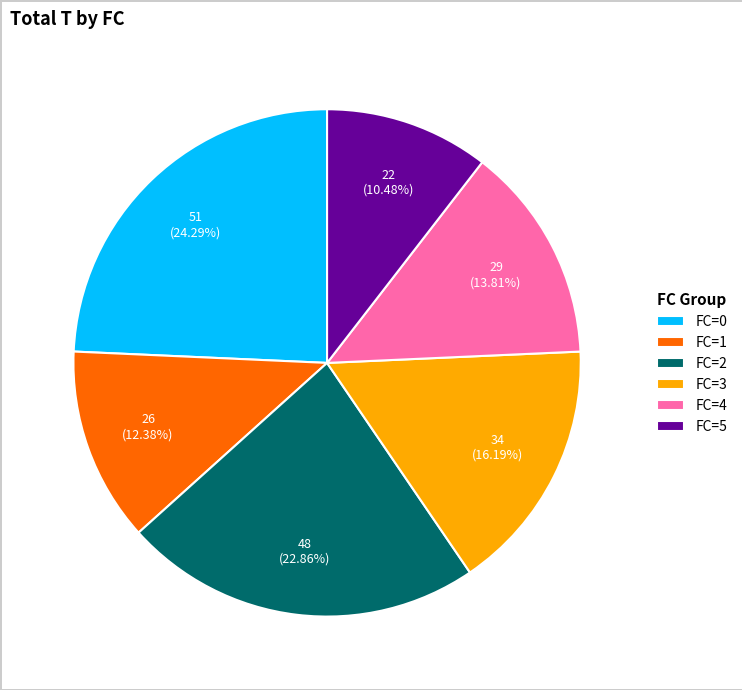

Is FC=2 the majority of the pie?

No